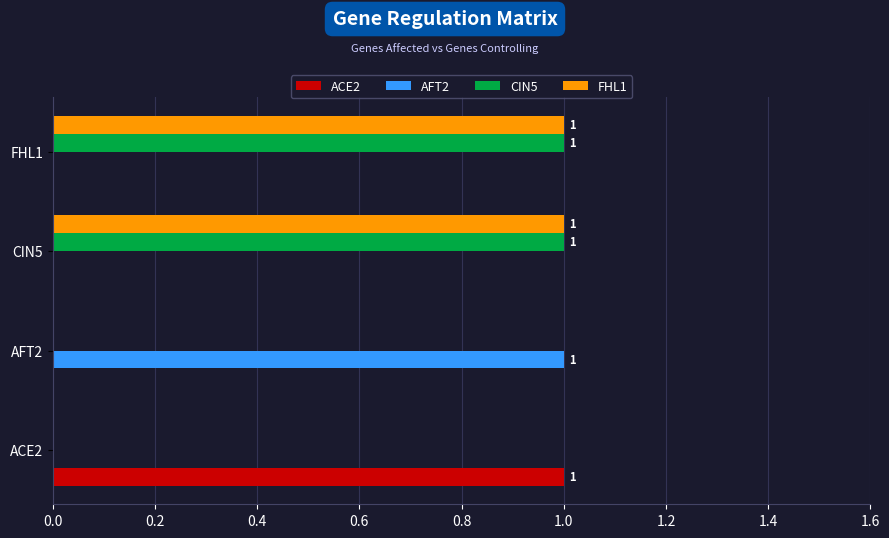

The value of AFT2 at ACE2 is 0. True or false?

True